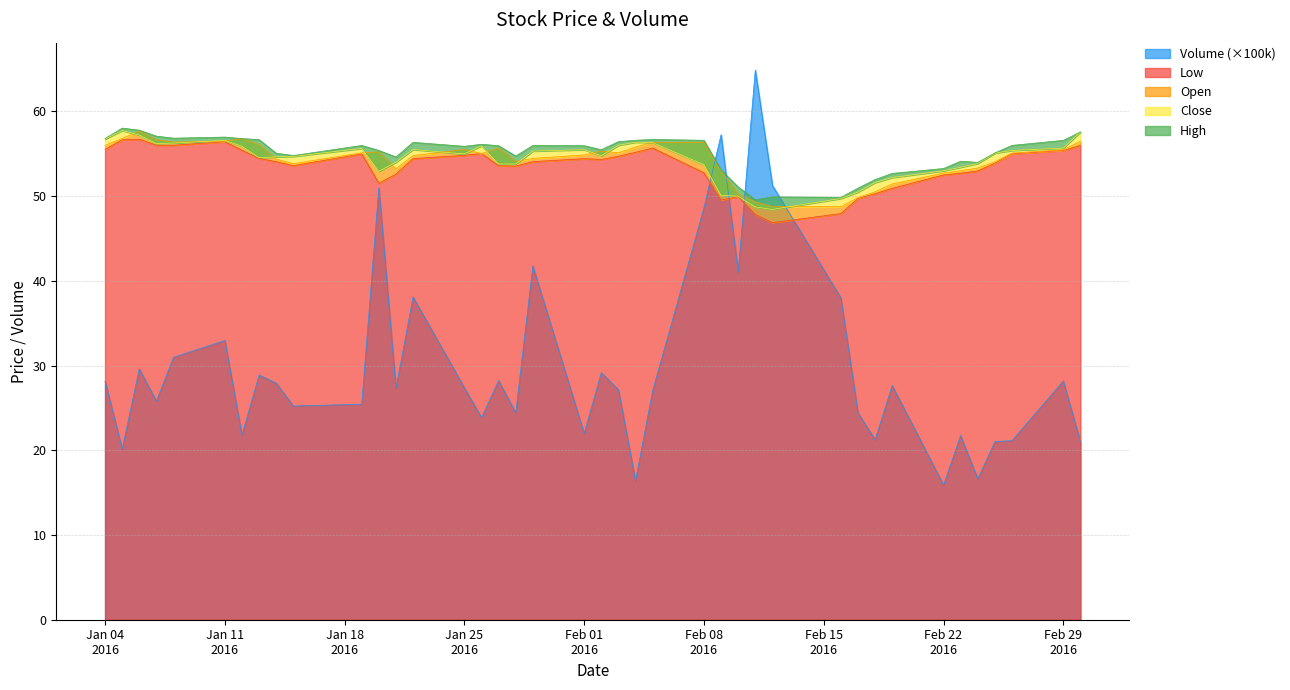

The value of Low at 2016-02-04 is 55.2. True or false?

True